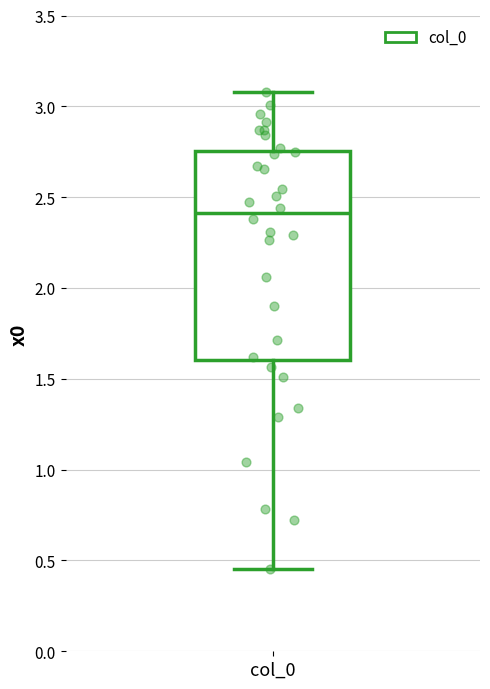

Transcribe this box plot: give where the median line is, the range the box spans, and where the two whiskers end, as read against the y-axis. The values are not printed on the chart, so give them approximately, as read against the axis.

median 2.40, box 1.60 to 2.75, whiskers 0.45 to 3.10